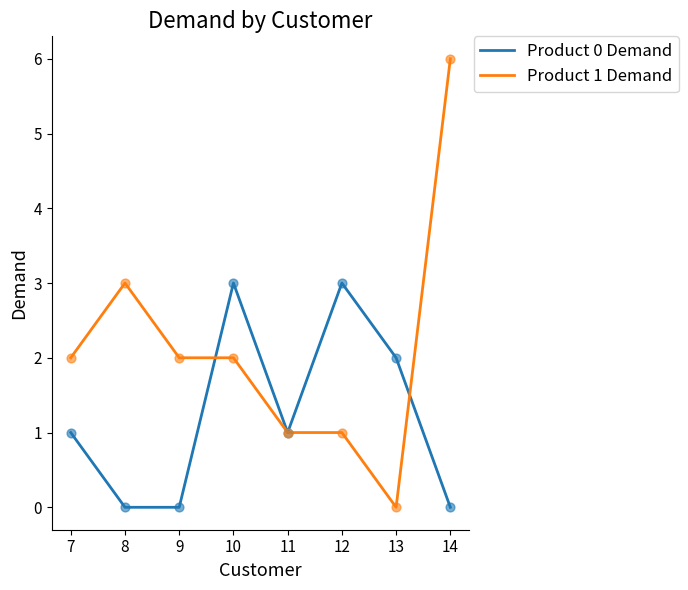

Is the value of Product 1 Demand at 14 greater than the value of Product 0 Demand at 14?

Yes